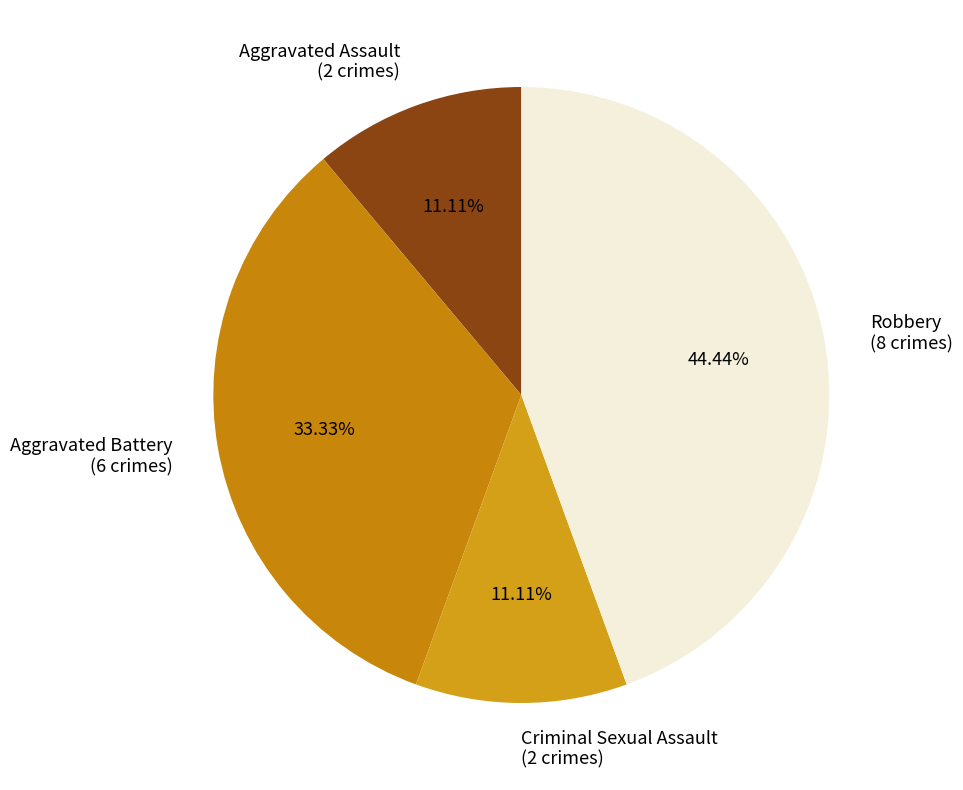

Is it true that Criminal Sexual Assault is 11% of the pie?

True